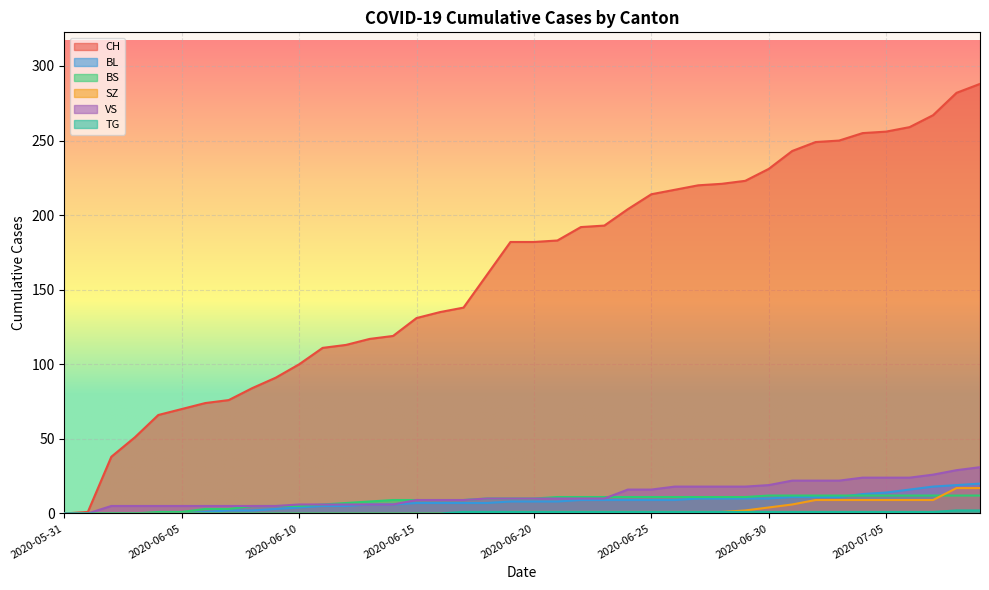

What is the label of the 2nd point from the right?

2020-07-08